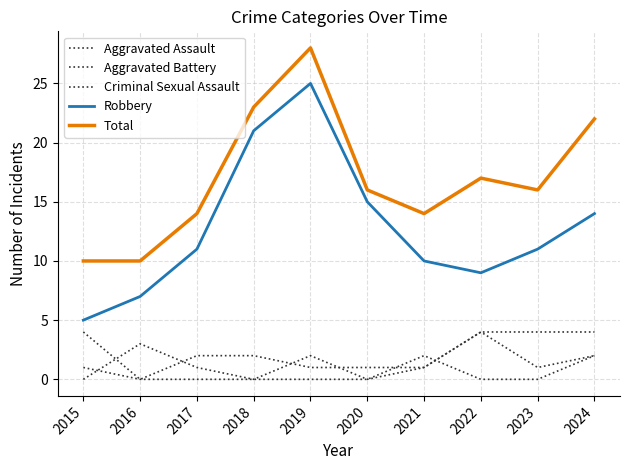

Is this an area chart (filled region under the line)?

No